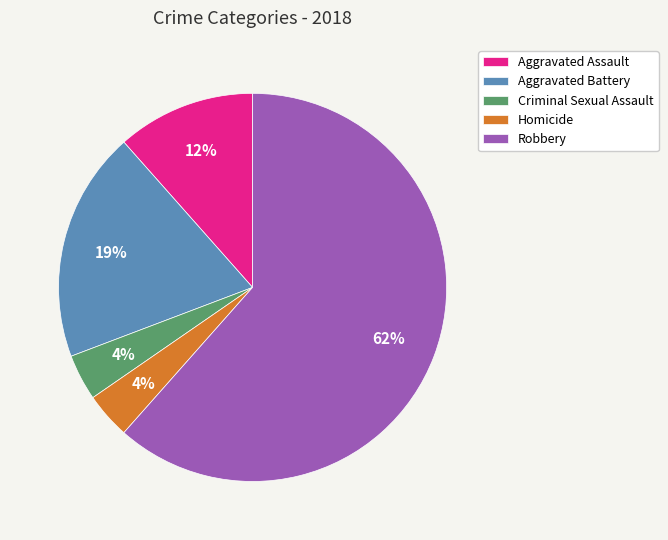

What is the largest slice in the pie chart?

Robbery